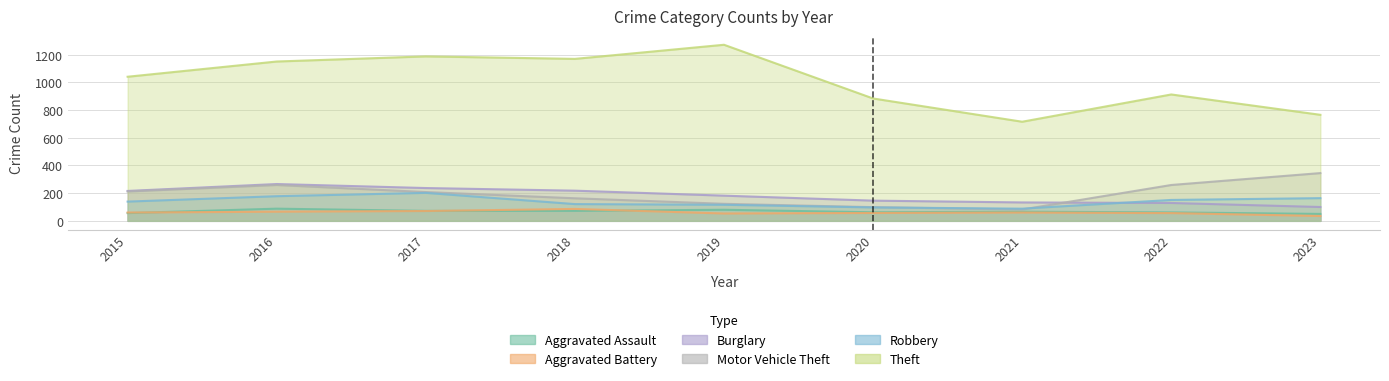

What are all the series names shown in the legend?

Aggravated Assault, Aggravated Battery, Burglary, Motor Vehicle Theft, Robbery, Theft